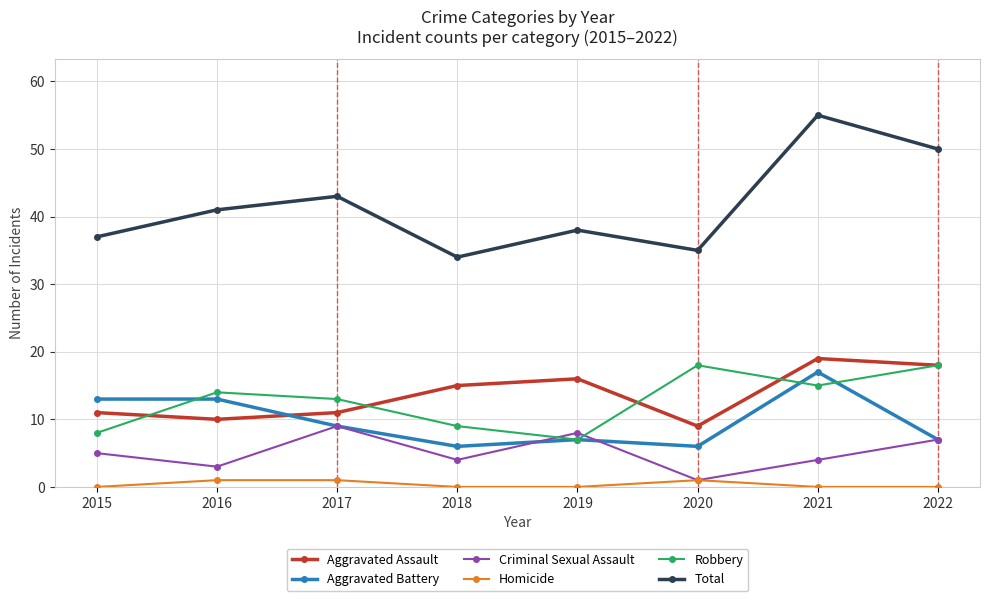

Reading left to right, what are all the values shown in this chart?

Aggravated Assault: 11	10	11	15	16	9	19	18
Aggravated Battery: 13	13	9	6	7	6	17	7
Criminal Sexual Assault: 5	3	9	4	8	1	4	7
Homicide: 0	1	1	0	0	1	0	0
Robbery: 8	14	13	9	7	18	15	18
Total: 37	41	43	34	38	35	55	50